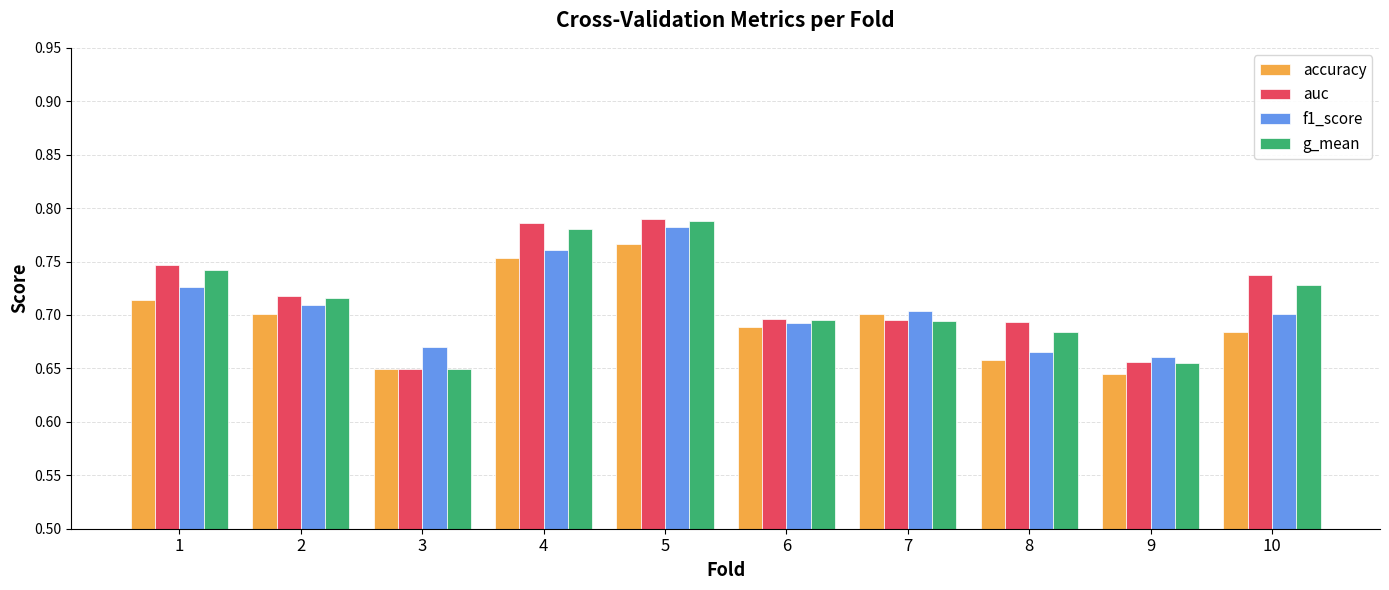

What is the difference between the maximum and minimum values in the accuracy series?

0.1